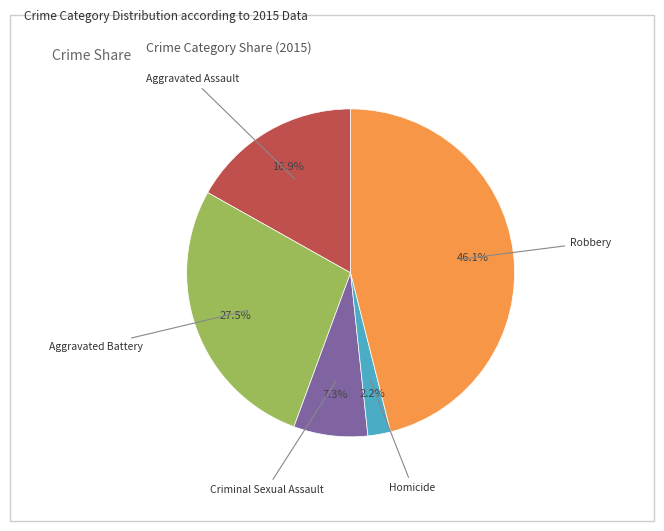

Is there any slice that represents more than half of the pie?

No